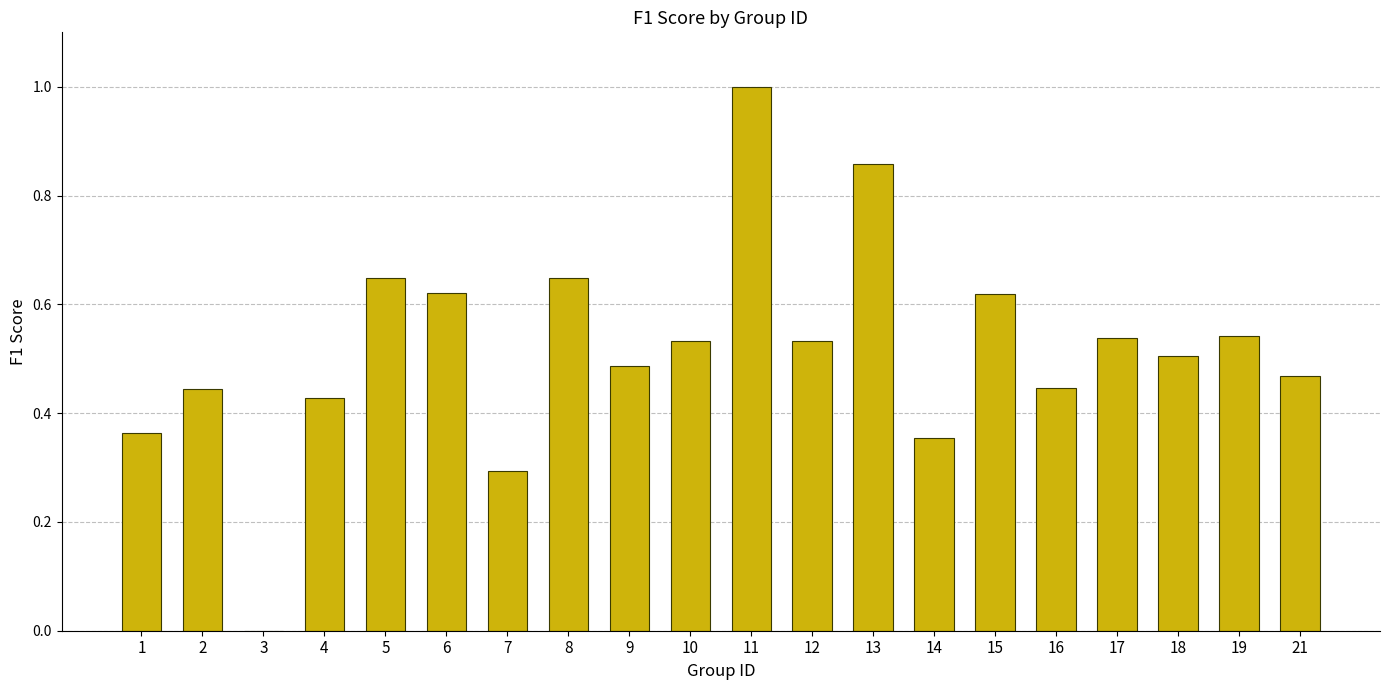

What is the sum of the values at 8 and 17?

1.2